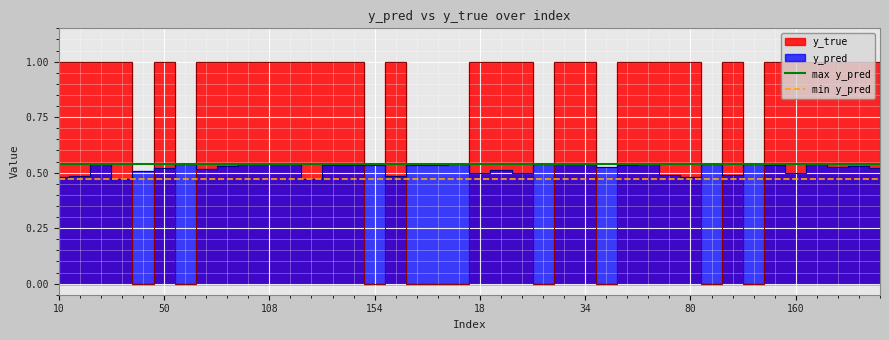

Which has a higher value, 50 or 10?

50